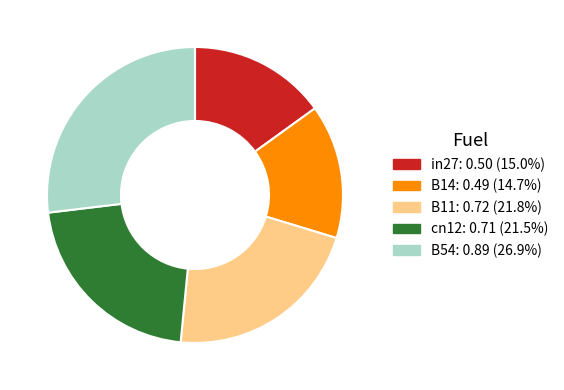

Does B11: 0.72 (21.8%) represent more than half of the total?

No